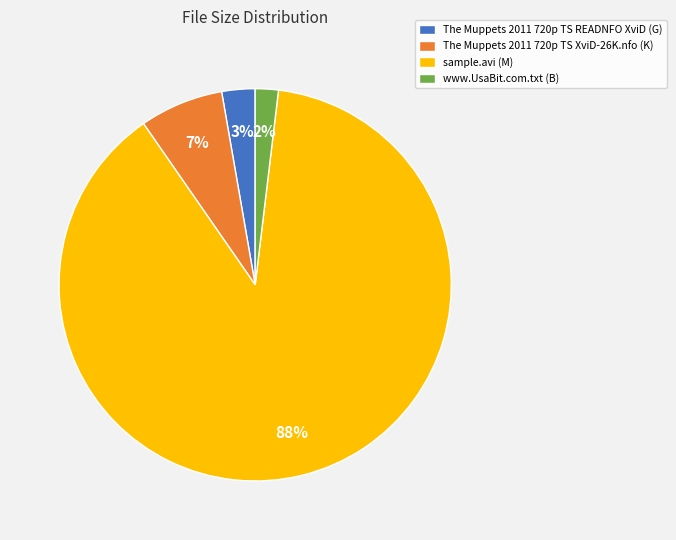

What is the largest slice in the pie chart?

sample.avi (M)